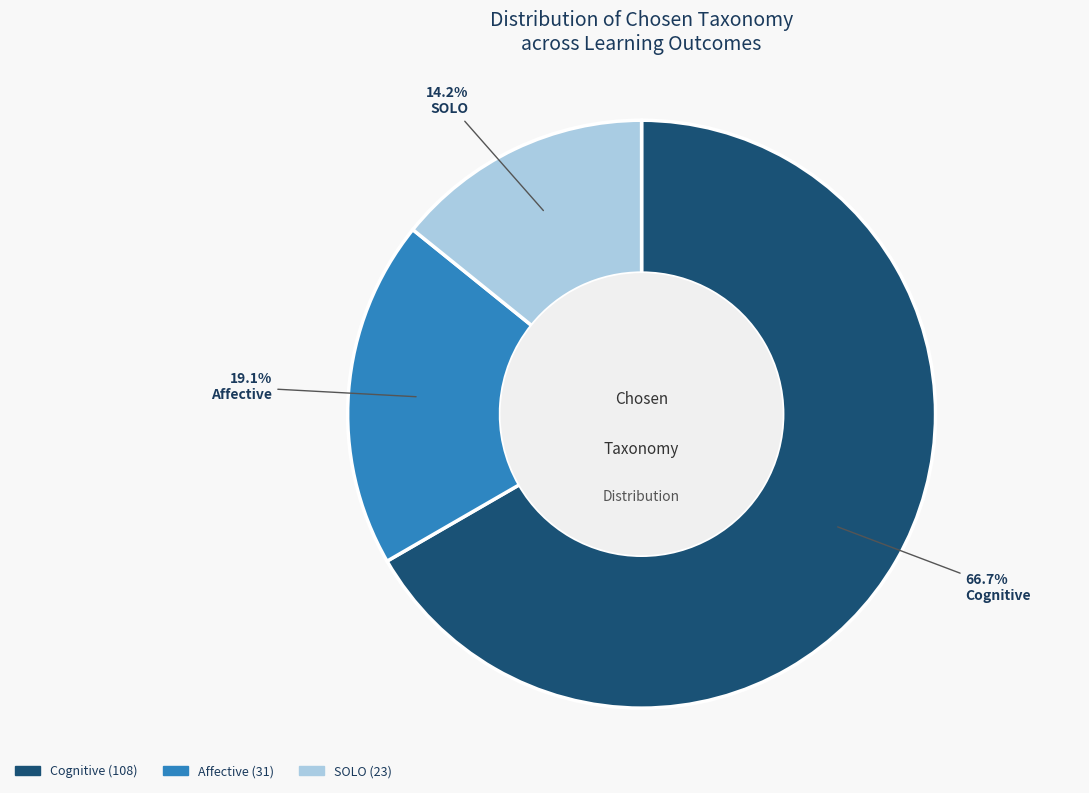

Between Affective and Cognitive, which is larger?

Cognitive